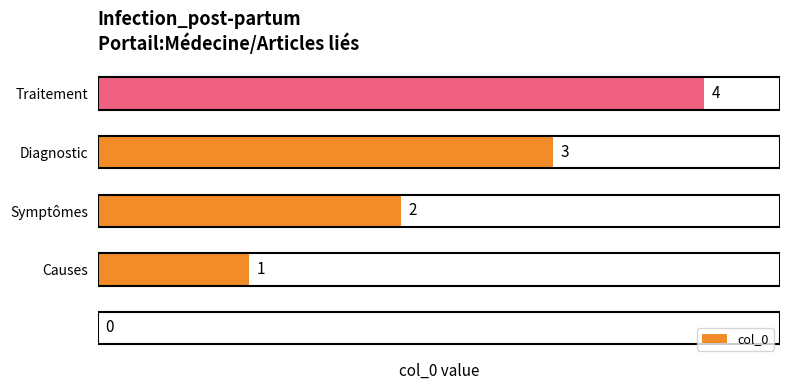

What is the sum of all values?

10